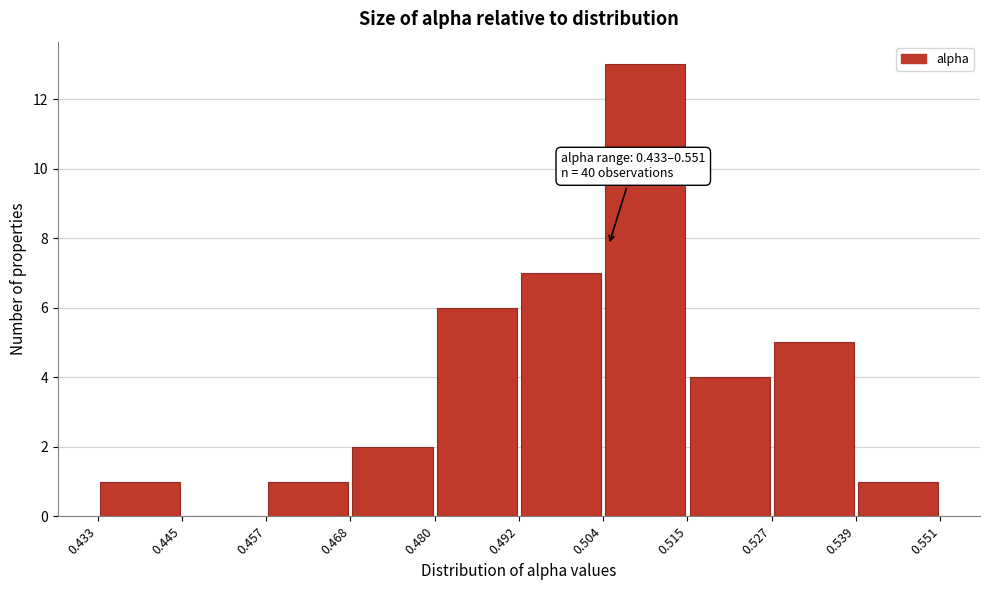

Which range on the x-axis has the tallest bar?

0.504 to 0.515